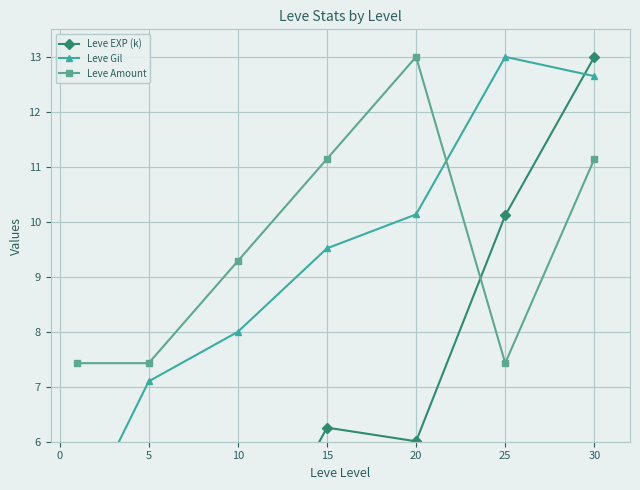

Where is Leve Amount nearest to the value 10?

10